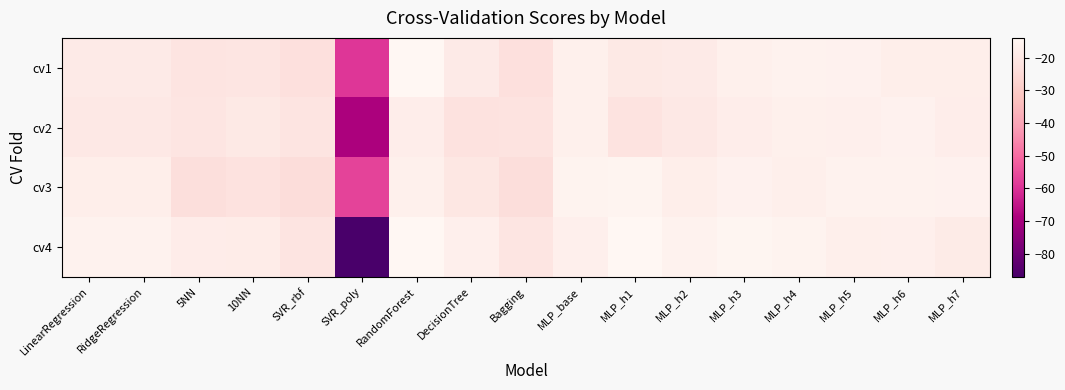

Reading right to left, list all the values displayed in this chart.

cv1: MLP_h7=-17.6	MLP_h6=-17.6	MLP_h5=-16.1	MLP_h4=-15.9	MLP_h3=-16.7	MLP_h2=-19.0	MLP_h1=-19.4	MLP_base=-16.8	Bagging=-23.0	DecisionTree=-18.9	RandomForest=-14.2	SVR_poly=-59.3	SVR_rbf=-22.9	10NN=-21.1	5NN=-21.5	RidgeRegression=-19.0	LinearRegression=-19.0
cv2: MLP_h7=-17.8	MLP_h6=-16.3	MLP_h5=-17.0	MLP_h4=-16.8	MLP_h3=-17.8	MLP_h2=-19.7	MLP_h1=-21.9	MLP_base=-16.6	Bagging=-21.9	DecisionTree=-22.1	RandomForest=-17.9	SVR_poly=-68.9	SVR_rbf=-21.4	10NN=-19.6	5NN=-21.0	RidgeRegression=-19.7	LinearRegression=-19.7
cv3: MLP_h7=-16.0	MLP_h6=-15.8	MLP_h5=-15.8	MLP_h4=-17.2	MLP_h3=-16.2	MLP_h2=-17.5	MLP_h1=-14.9	MLP_base=-15.6	Bagging=-24.0	DecisionTree=-20.5	RandomForest=-16.6	SVR_poly=-57.1	SVR_rbf=-24.2	10NN=-22.0	5NN=-23.3	RidgeRegression=-17.6	LinearRegression=-17.5
cv4: MLP_h7=-18.6	MLP_h6=-17.1	MLP_h5=-17.1	MLP_h4=-15.6	MLP_h3=-14.6	MLP_h2=-15.9	MLP_h1=-14.2	MLP_base=-17.1	Bagging=-21.1	DecisionTree=-17.0	RandomForest=-14.0	SVR_poly=-87.2	SVR_rbf=-21.3	10NN=-18.4	5NN=-18.2	RidgeRegression=-15.9	LinearRegression=-15.9